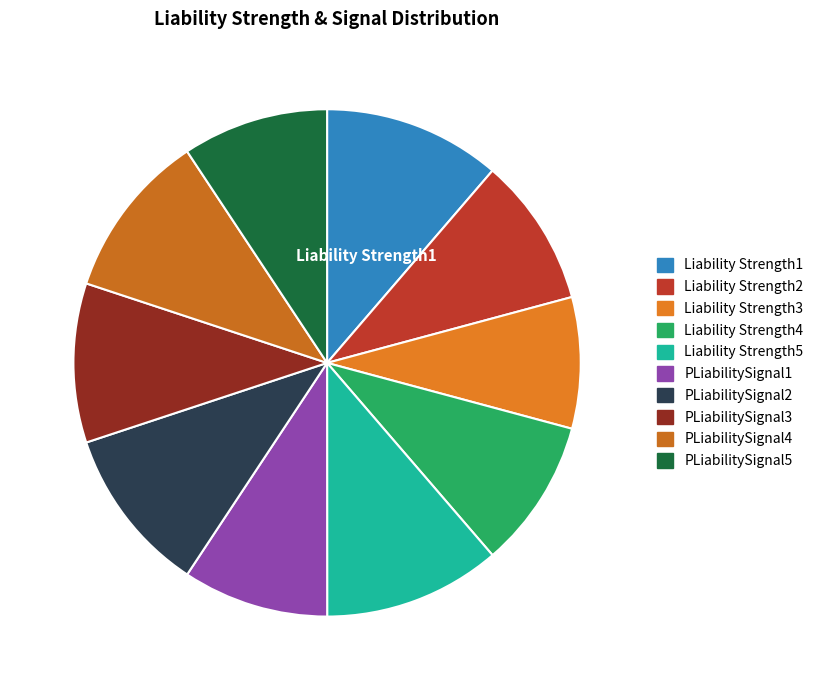

Do Liability Strength3 and Liability Strength5 together represent more than half of the pie?

No